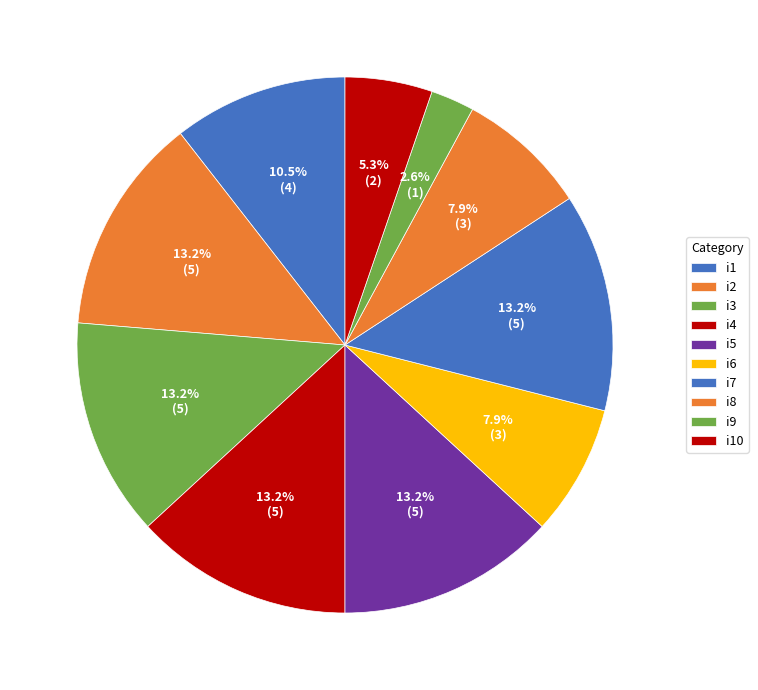

What percentage is the i10 slice, to the nearest percent?

5%